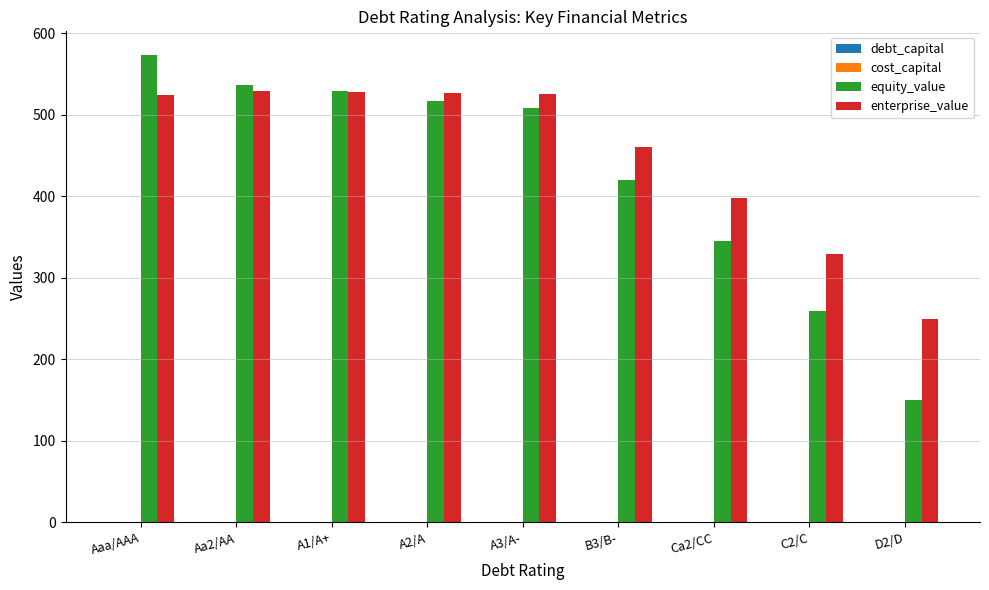

What is the total value across all series at D2/D?

400.4